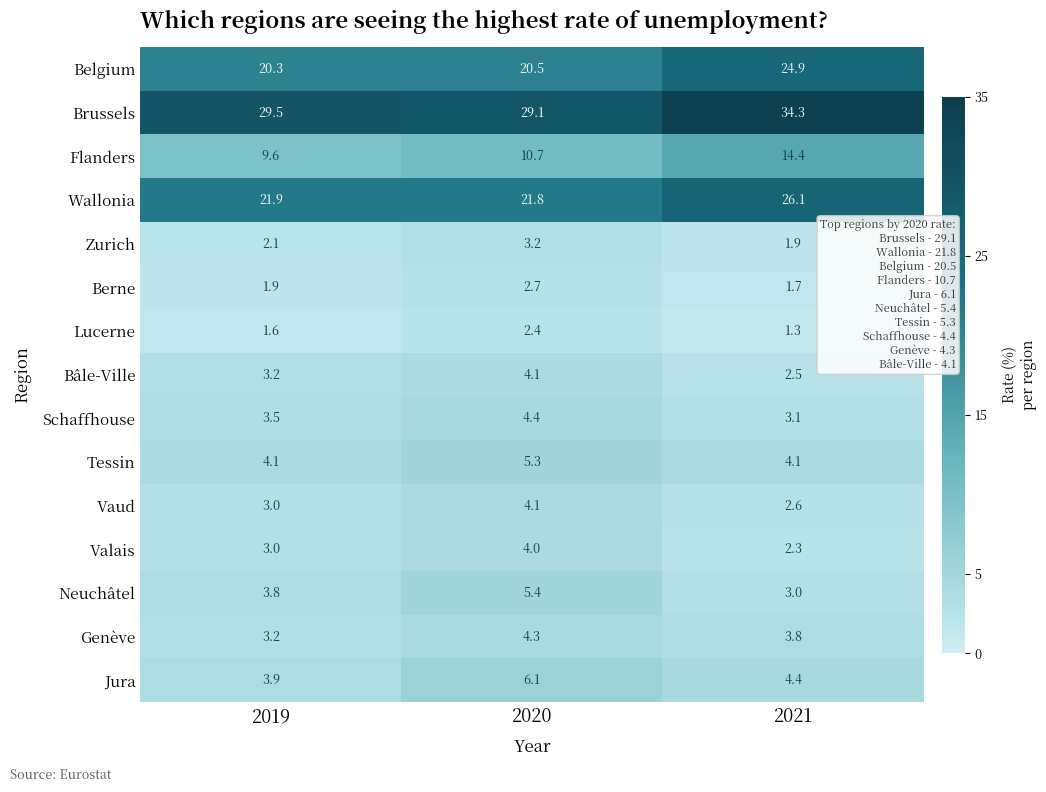

Is it true that Lucerne equals 1.6 at 2019?

True